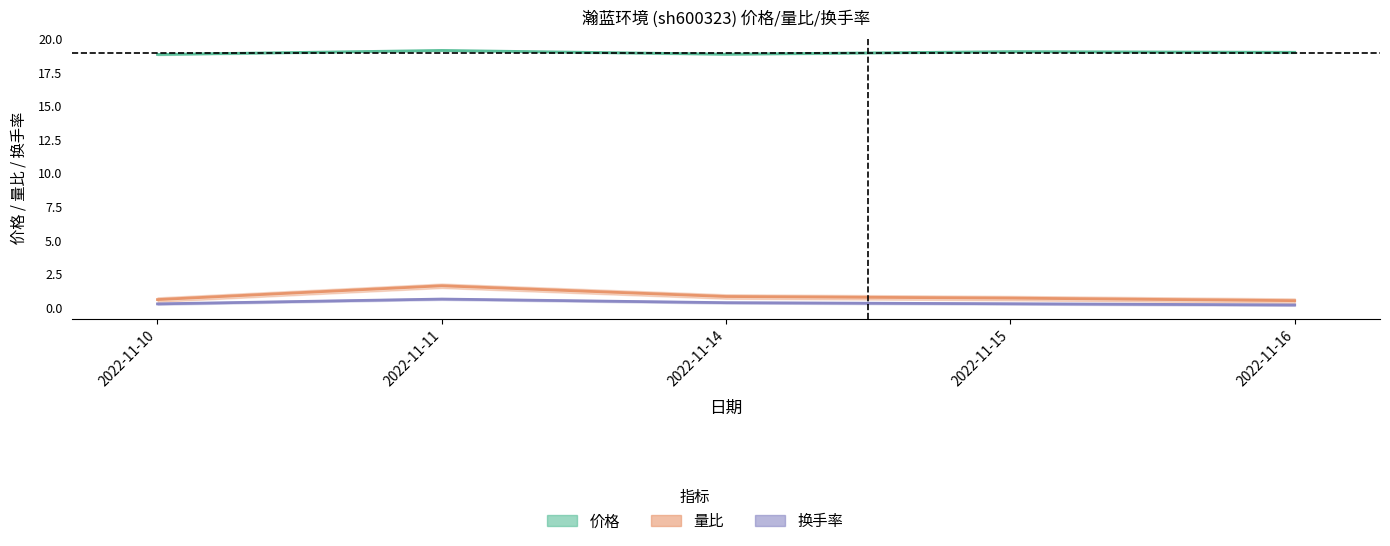

Rank the categories by 量比 value from highest to lowest.

2022-11-11, 2022-11-14, 2022-11-15, 2022-11-10, 2022-11-16